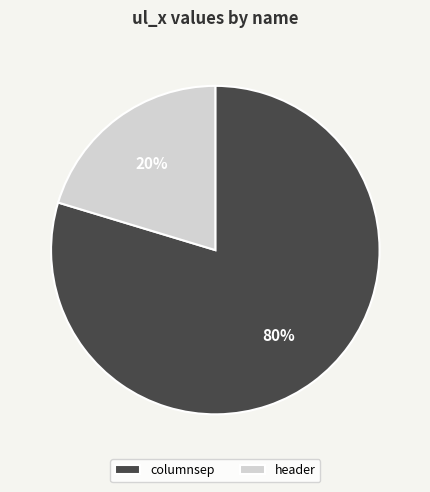

True or false: columnsep accounts for 80% of the total.

True